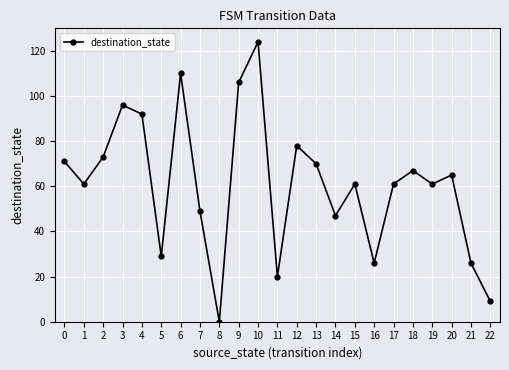

Reading left to right, list all the values displayed in this chart.

0=71	1=61	2=73	3=96	4=92	5=29	6=110	7=49	8=0	9=106	10=124	11=20	12=78	13=70	14=47	15=61	16=26	17=61	18=67	19=61	20=65	21=26	22=9